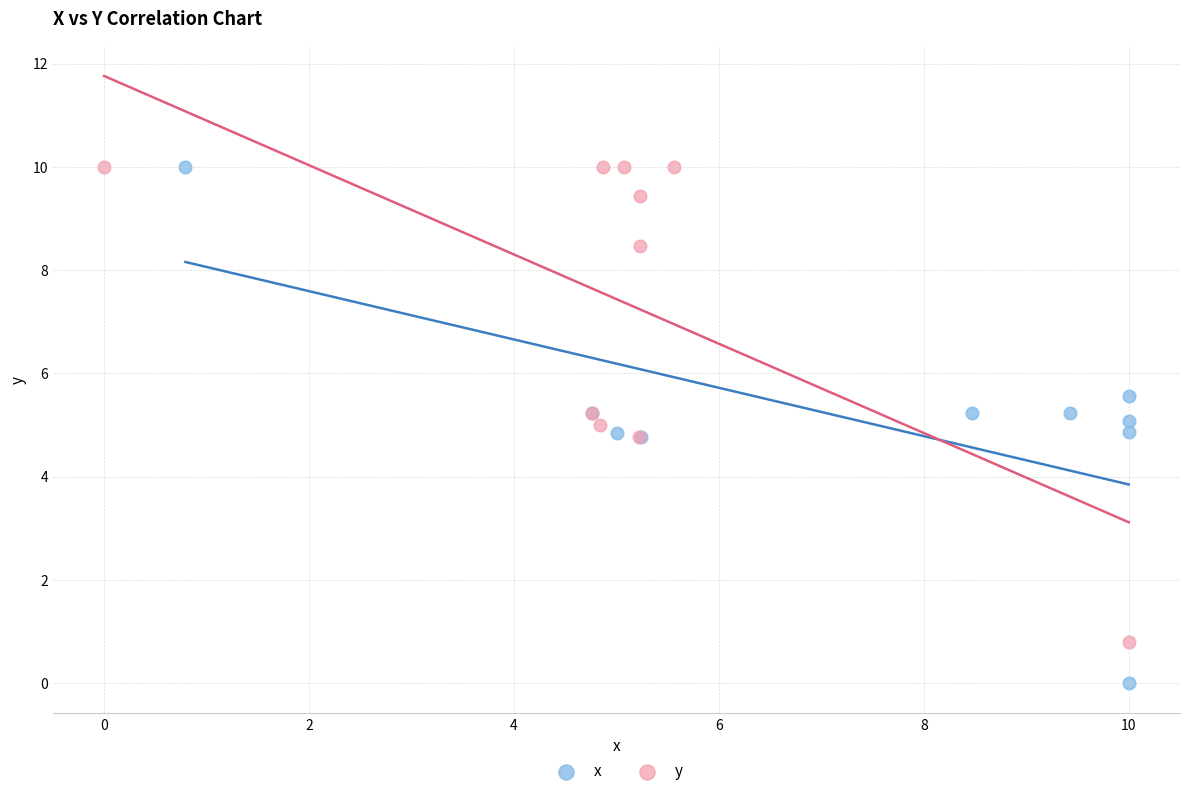

Which series reaches the minimum Y coordinate?

x